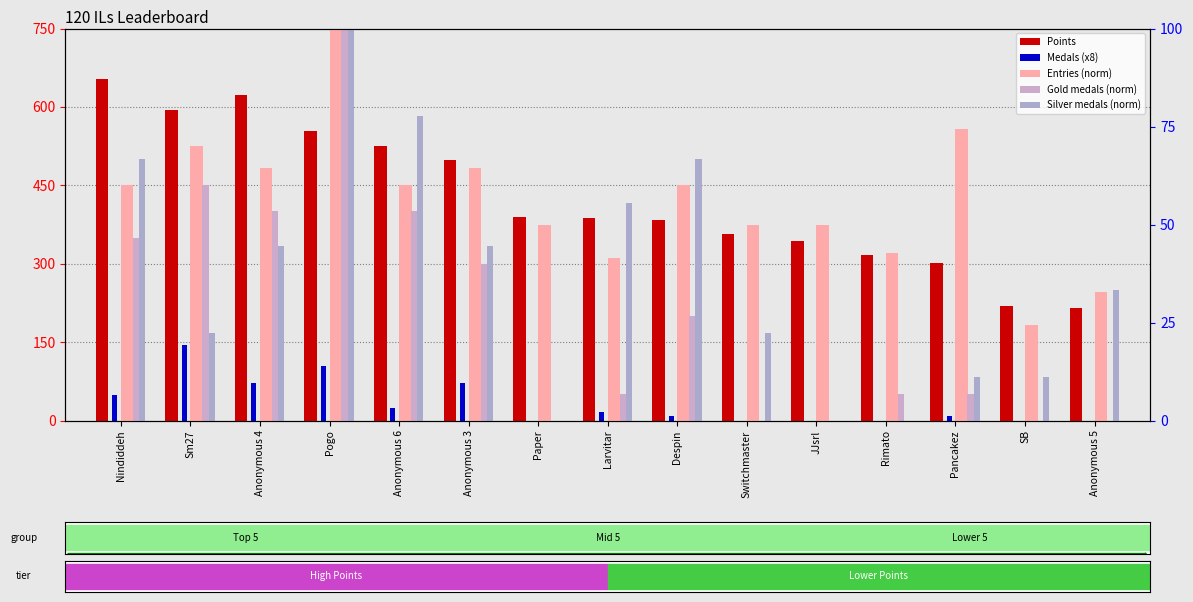

Between Larvitar and Switchmaster, which is larger?

Larvitar